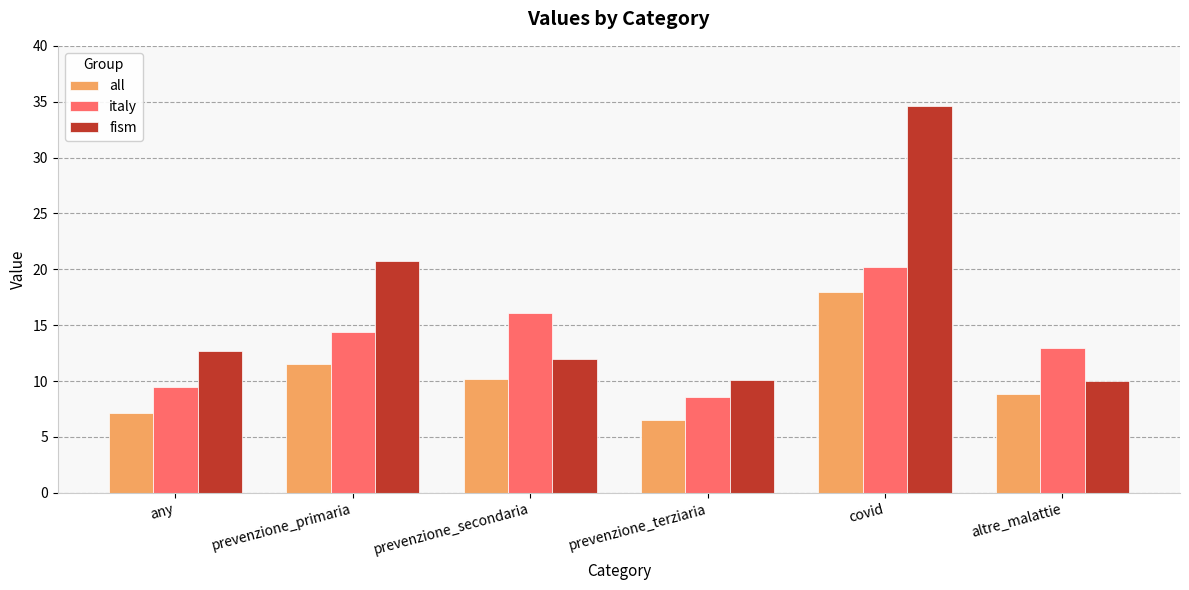

What is the lowest value of the all series?

6.5